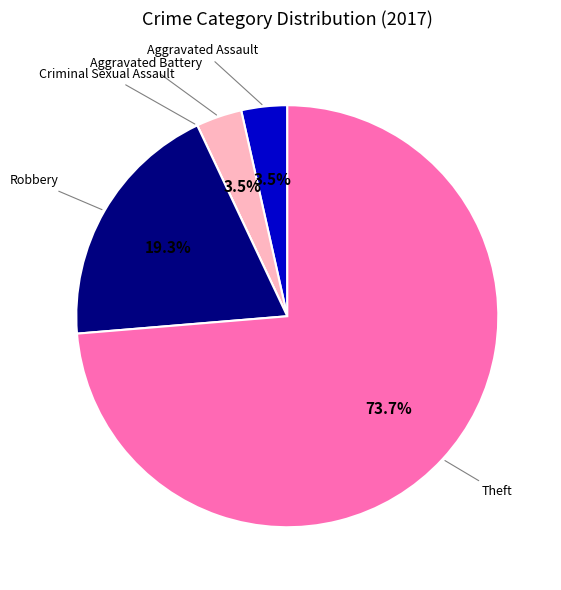

Is there any slice that represents more than half of the pie?

Yes